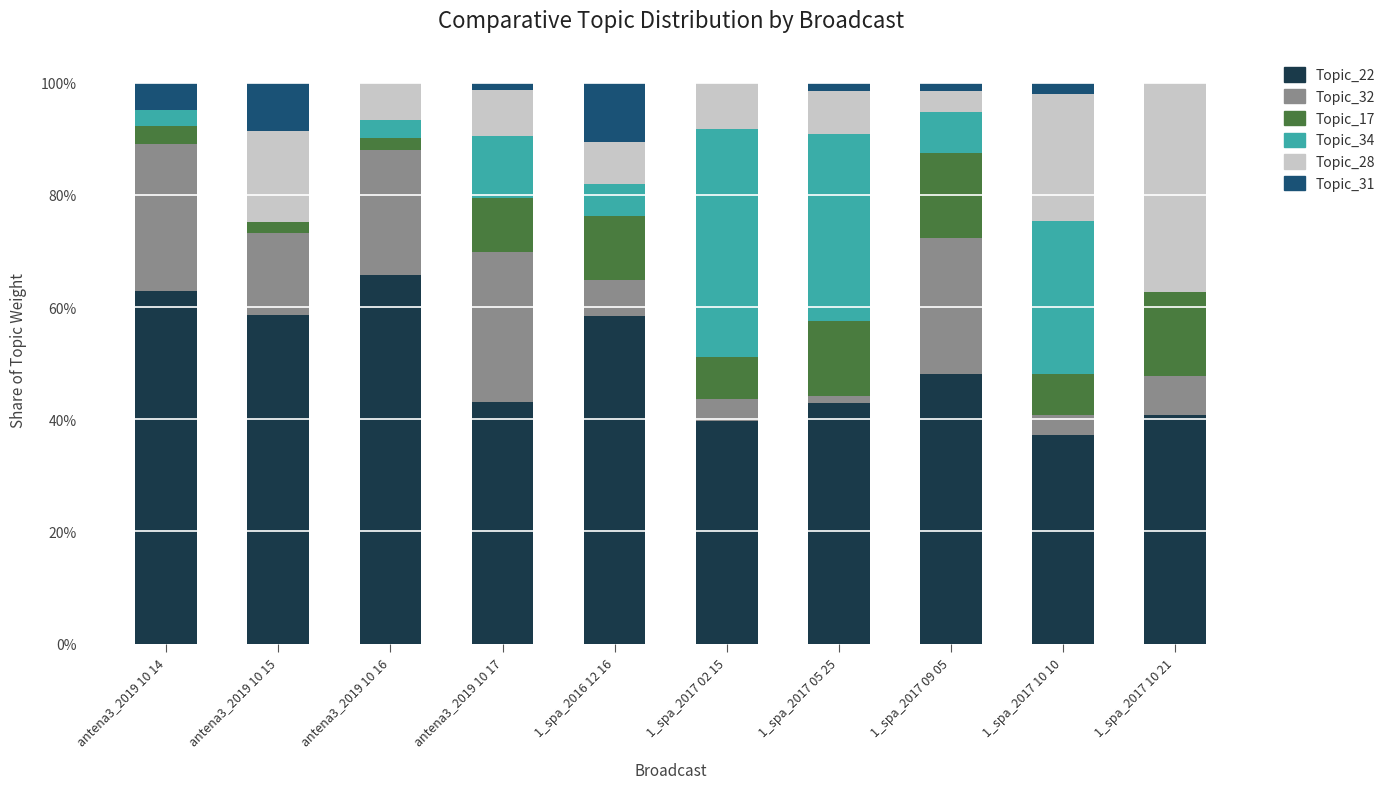

What is the average value of the Topic_17 series?

0.1